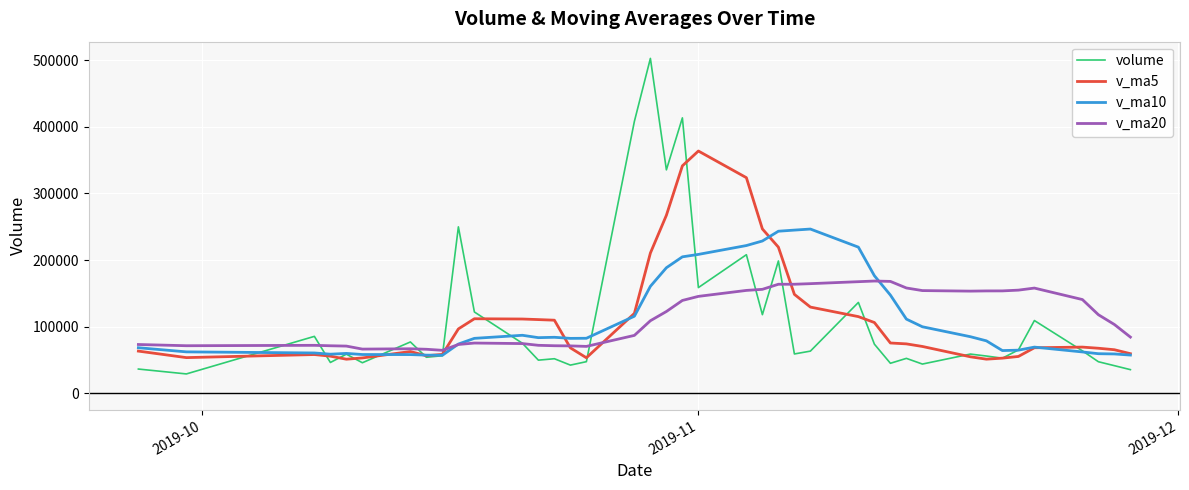

Which series has the widest spread of values?

volume